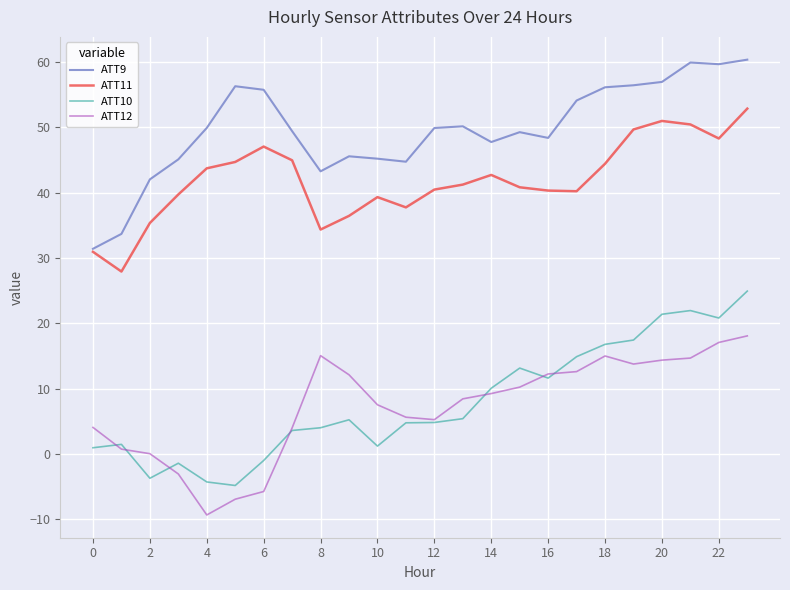

True or false: ATT12 and ATT9 intersect in this chart.

False